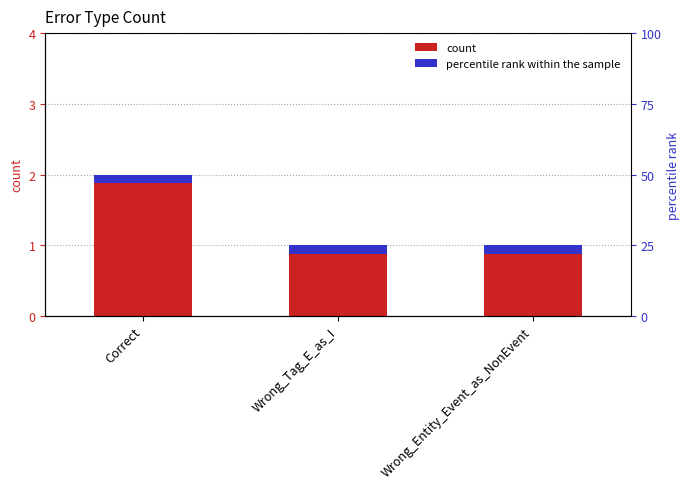

The chart shows a value of 1 at Wrong_Entity_Event_as_NonEvent. True or false?

True